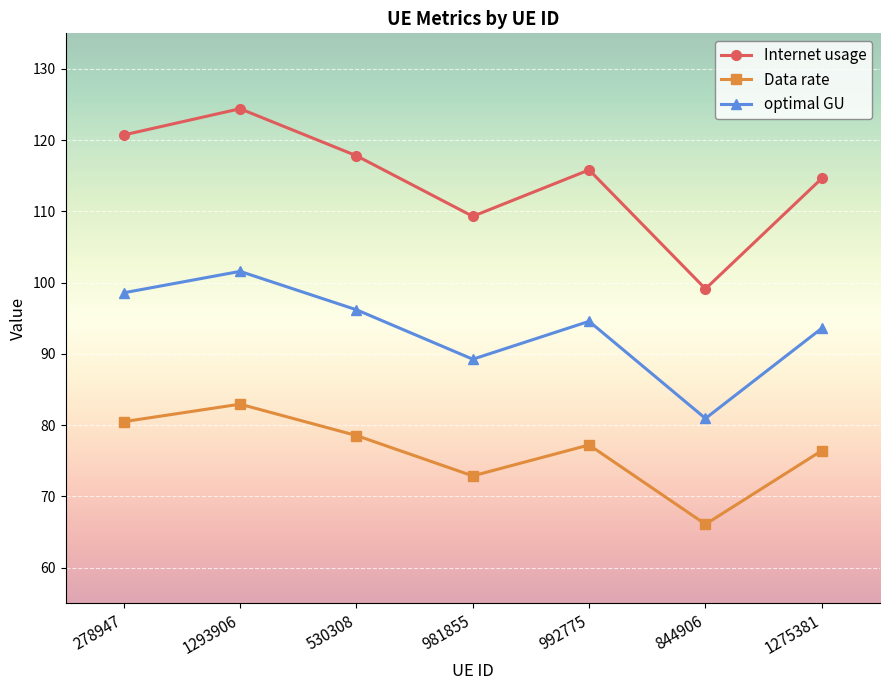

Reading left to right, extract all data points from this chart.

Internet usage: 120.7	124.4	117.8	109.3	115.8	99.1	114.6
Data rate: 80.5	82.9	78.5	72.9	77.2	66.1	76.4
optimal GU: 98.6	101.6	96.2	89.3	94.6	80.9	93.6